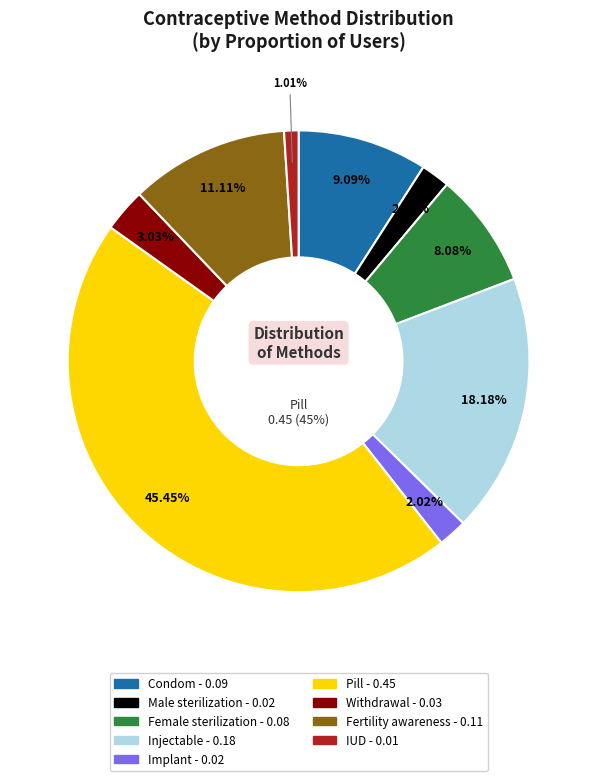

What is the total percentage of Female sterilization and Withdrawal?

11.1%